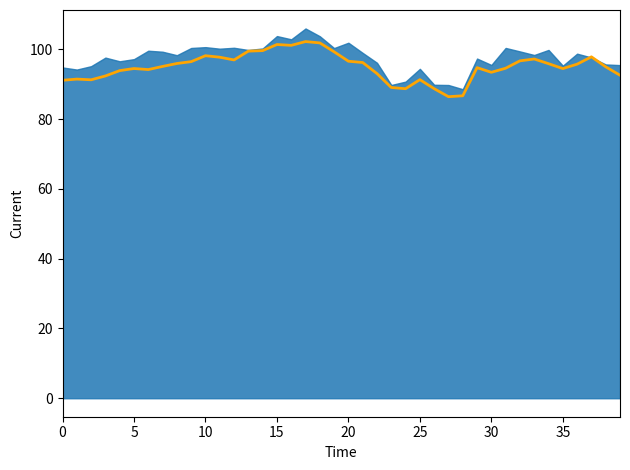

Does the chart have visible grid lines?

No